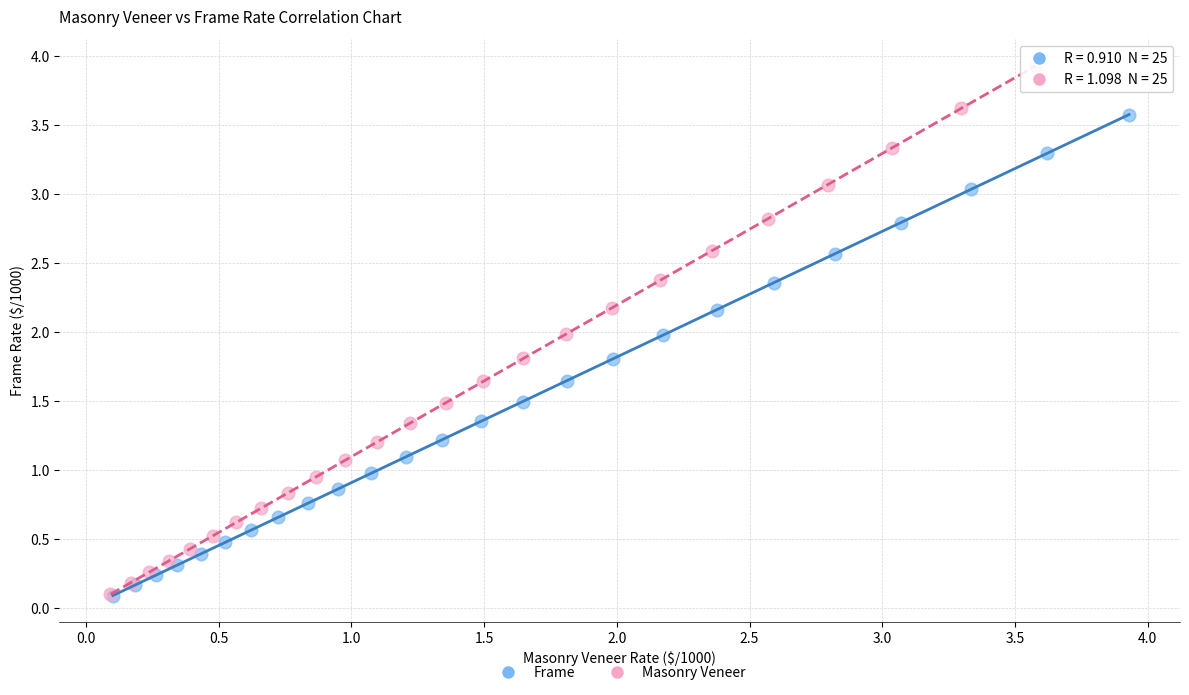

Which series has the largest Y range (max minus min)?

Masonry Veneer